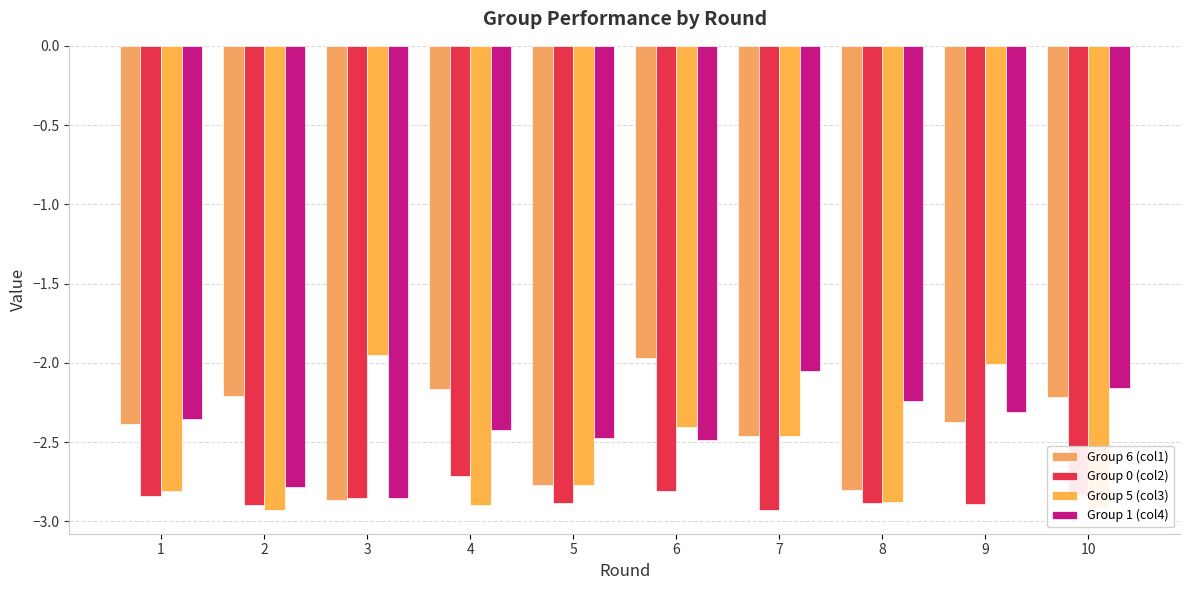

Is it true that Group 0 (col2) equals -4.5 at 5?

False